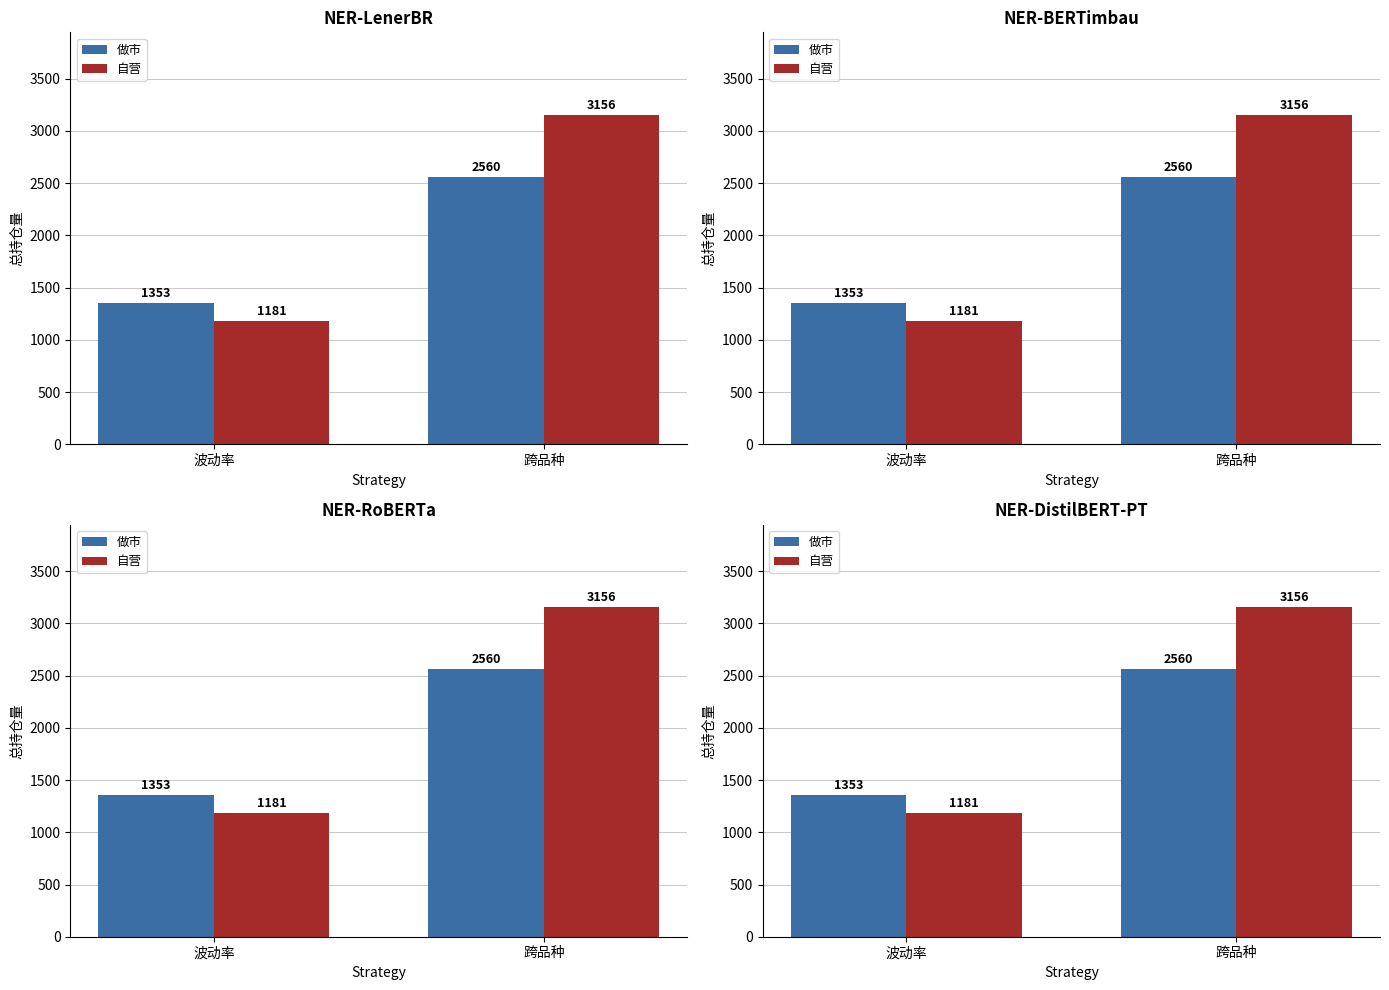

What is the maximum value for 自营?

3156